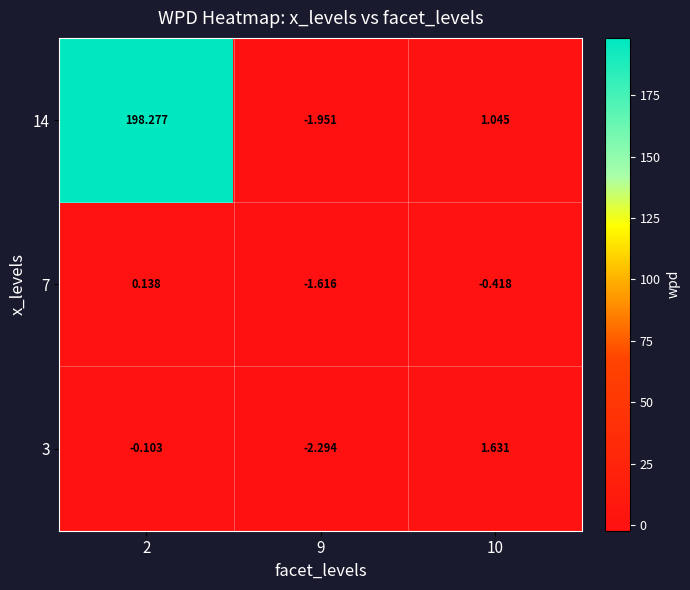

How many series are shown in this chart?

3